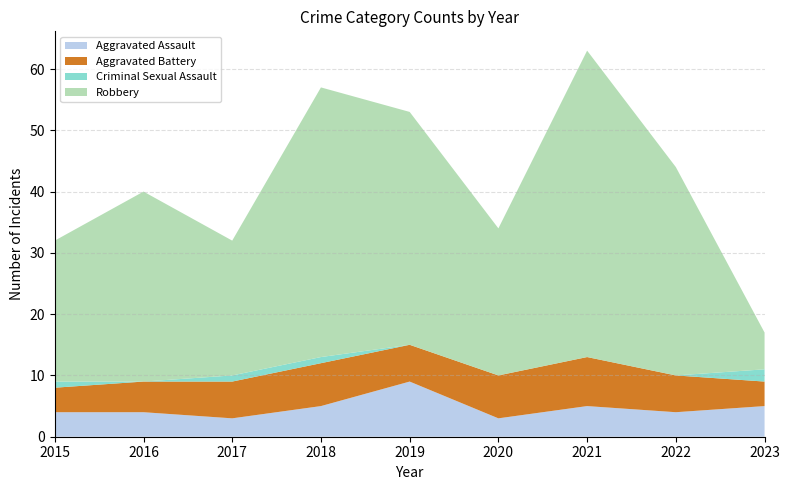

Which series has the largest total across all categories?

Robbery